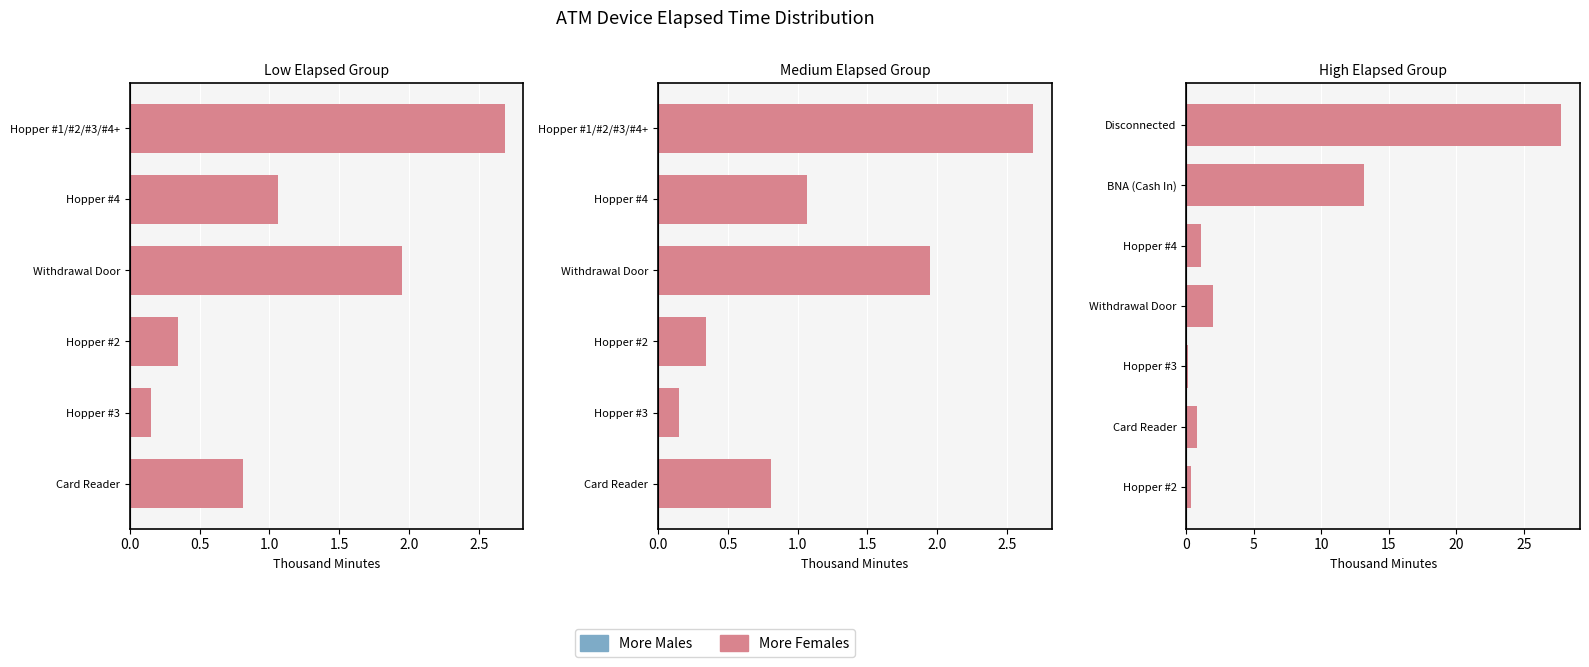

At how many categories does at least one series exceed 13?

2